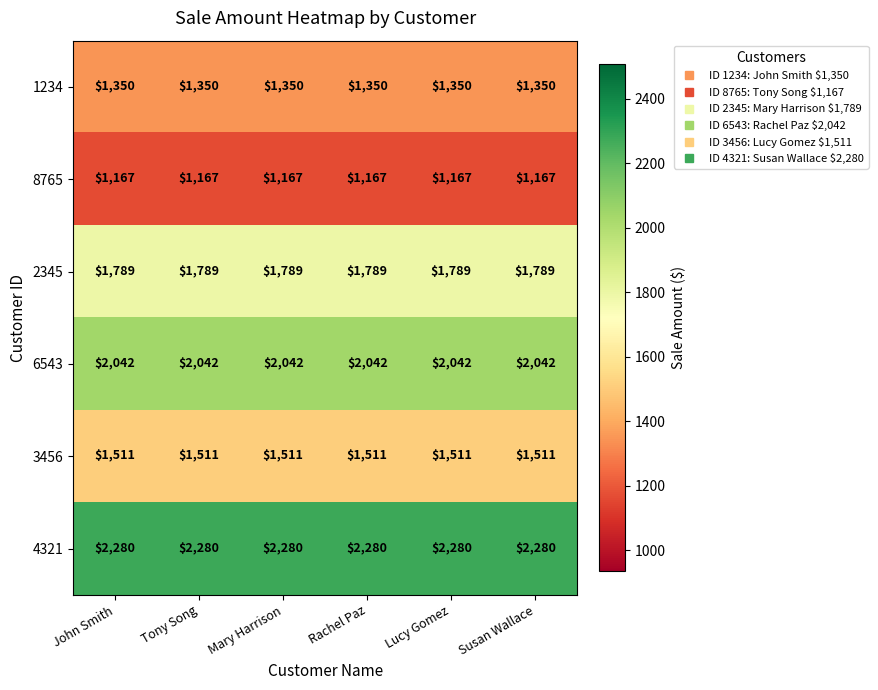

Is it true that 4321 equals 2280 at Susan Wallace?

True